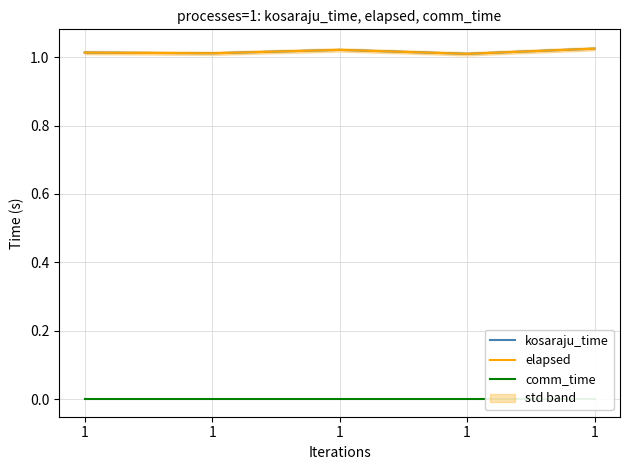

List the series in order of their peak value, lowest first.

comm_time, kosaraju_time, elapsed